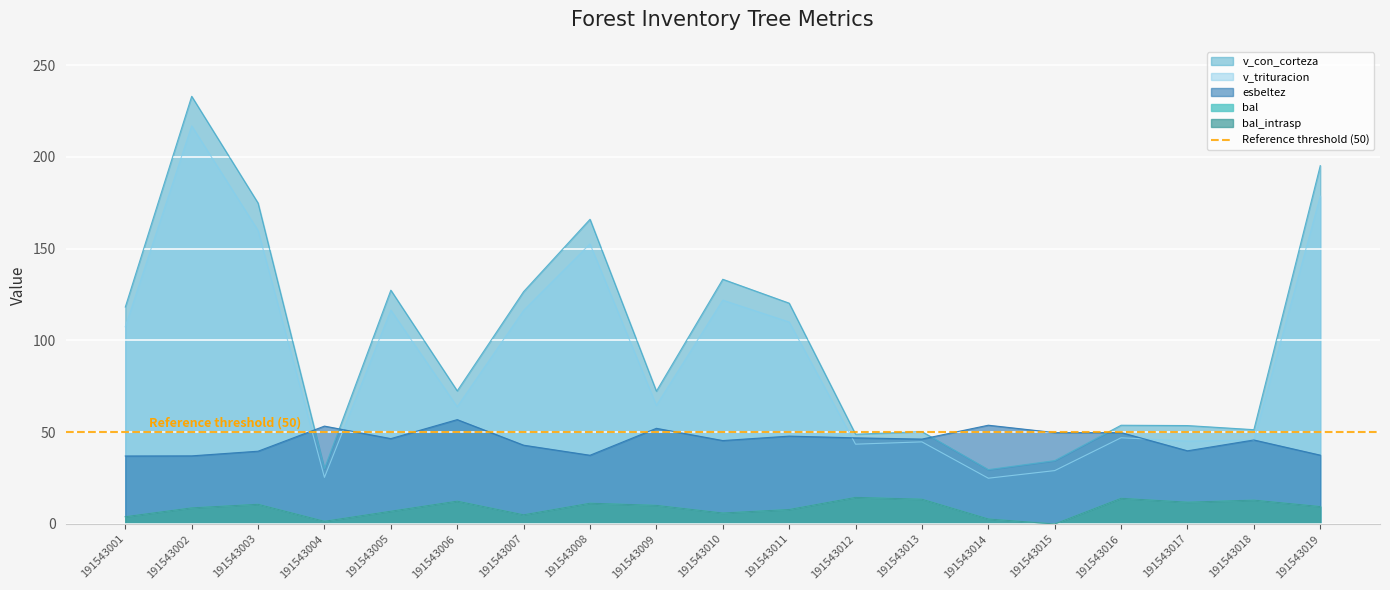

At how many categories does at least one series exceed 218?

1